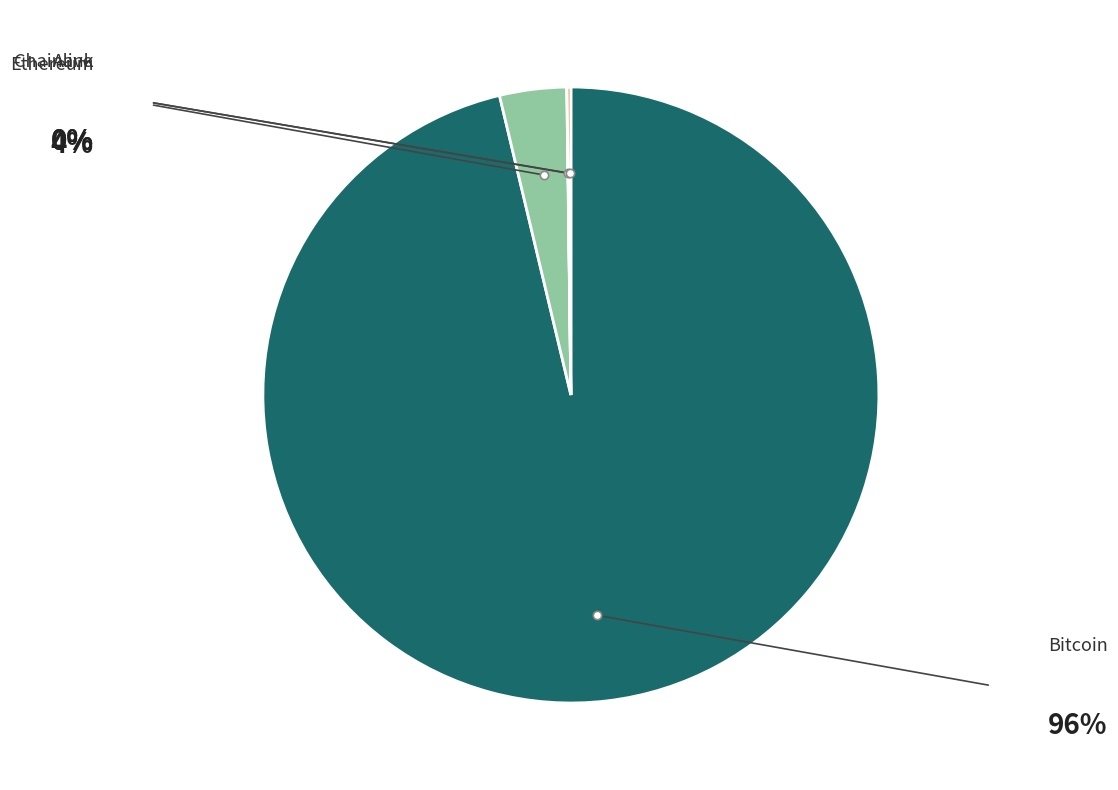

Combined, do Bitcoin and Aave account for over 50%?

Yes